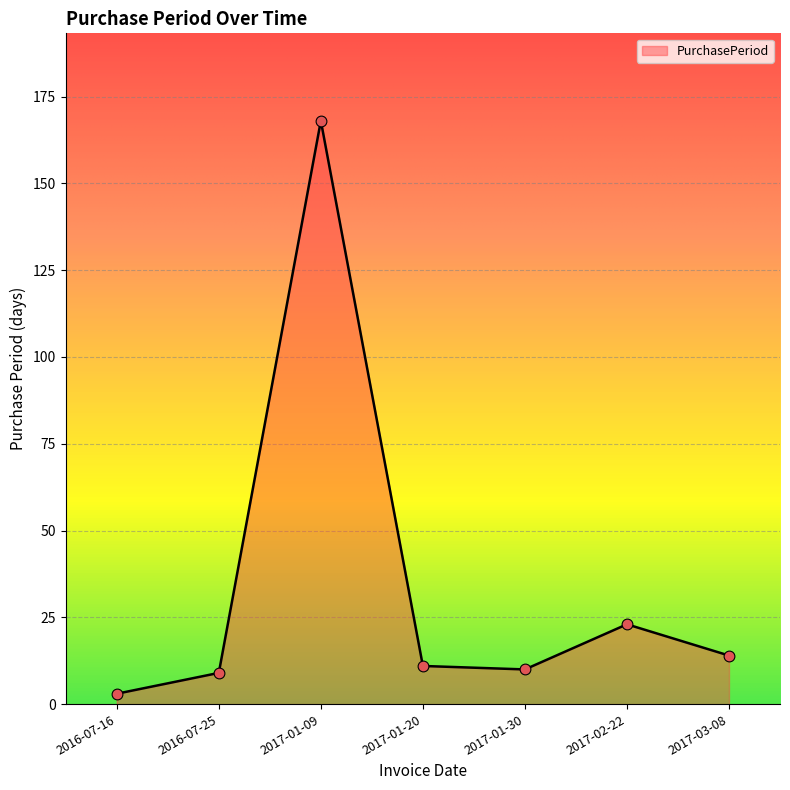

Which has a higher value, 2016-07-25 or 2017-01-20?

2017-01-20